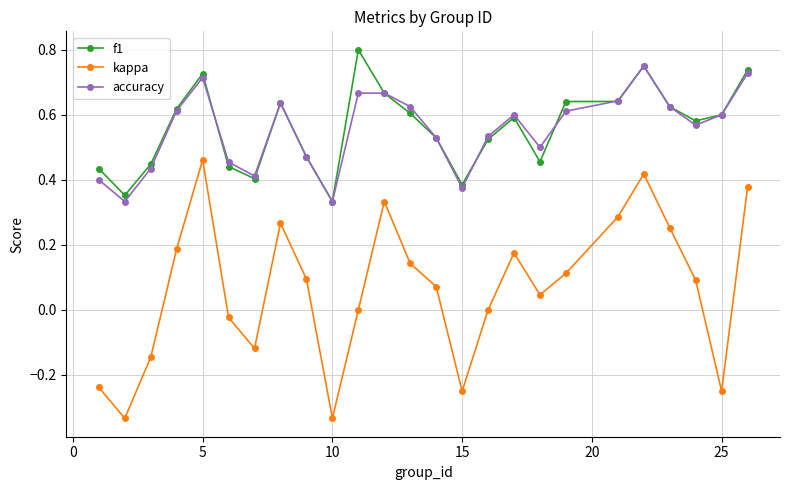

Which series has the widest spread of values?

kappa